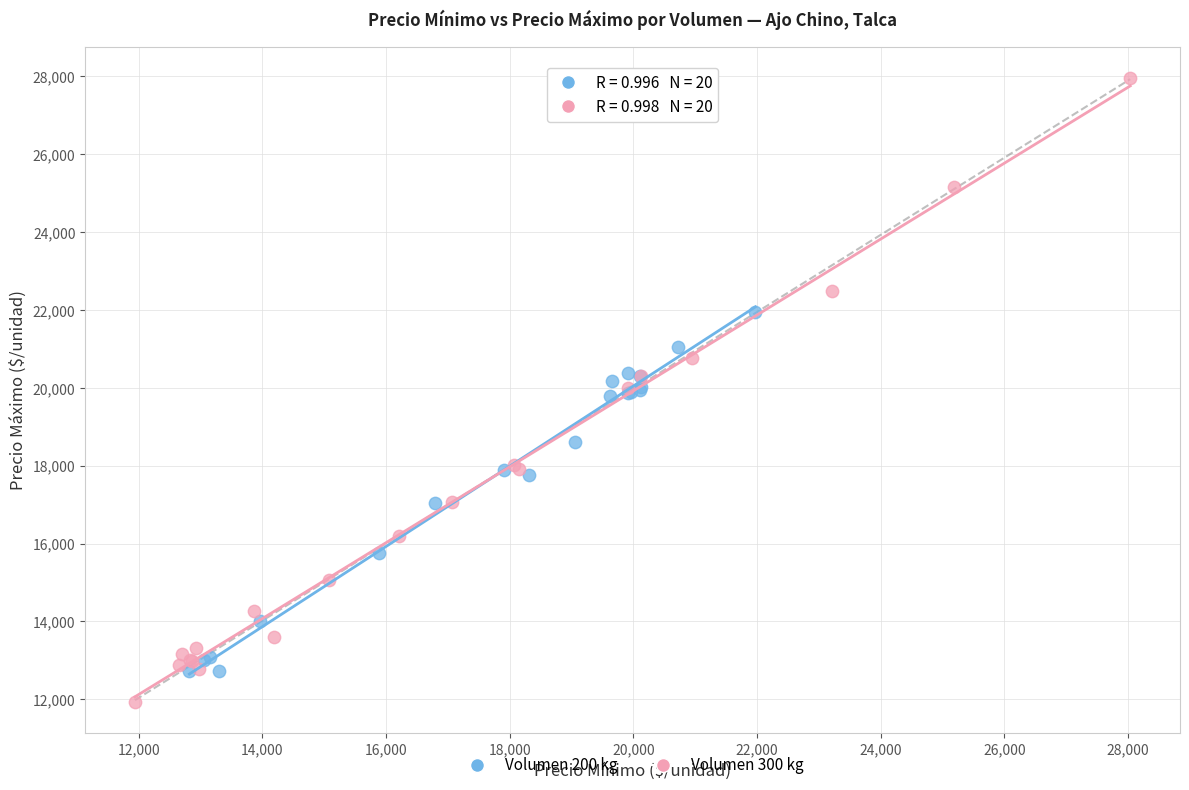

Which series contains the lowest Y value?

Volumen 300 kg